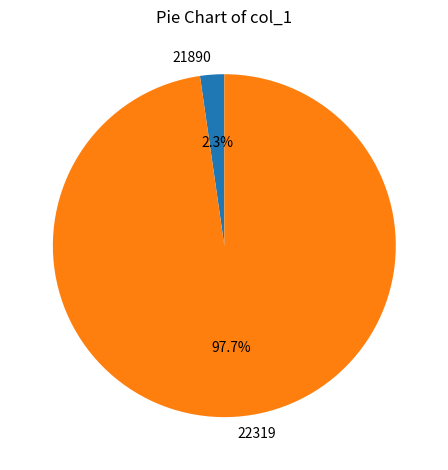

Between 21890 and 22319, which is larger?

22319